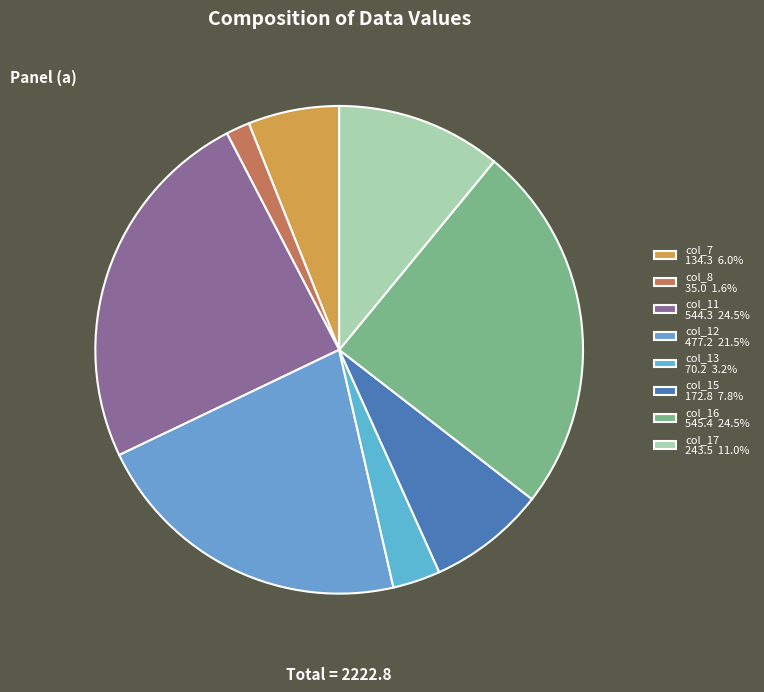

Does any single category account for the majority?

No